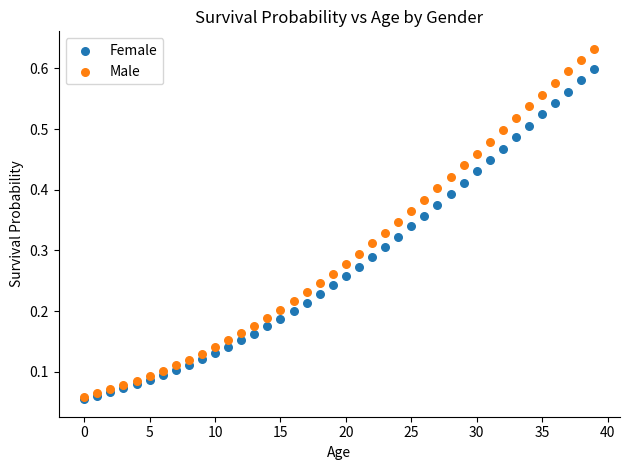

What are all the series names shown in the legend?

Female, Male